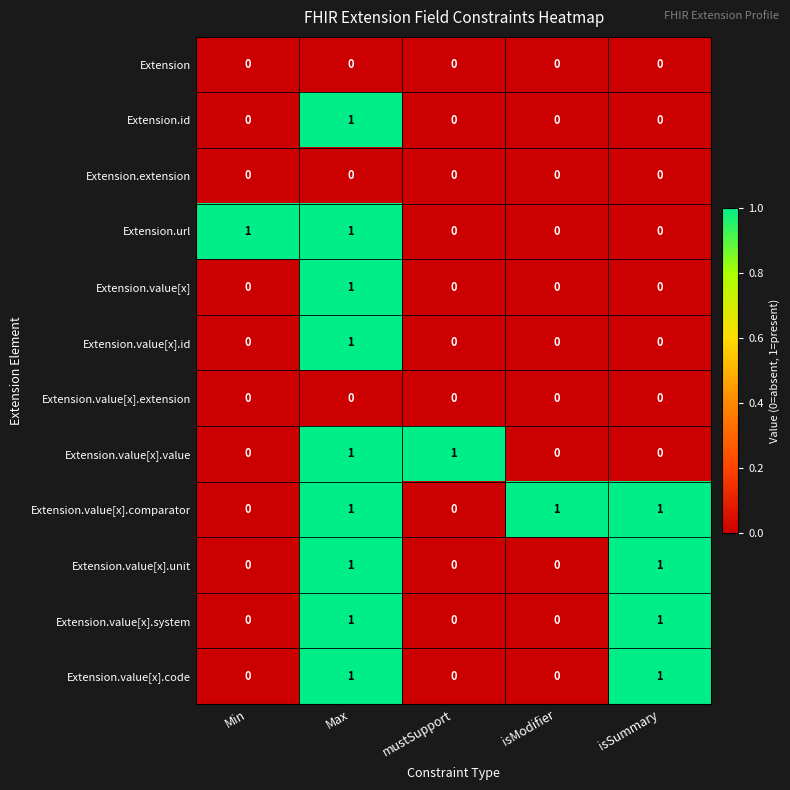

At how many categories does at least one series exceed 0?

5